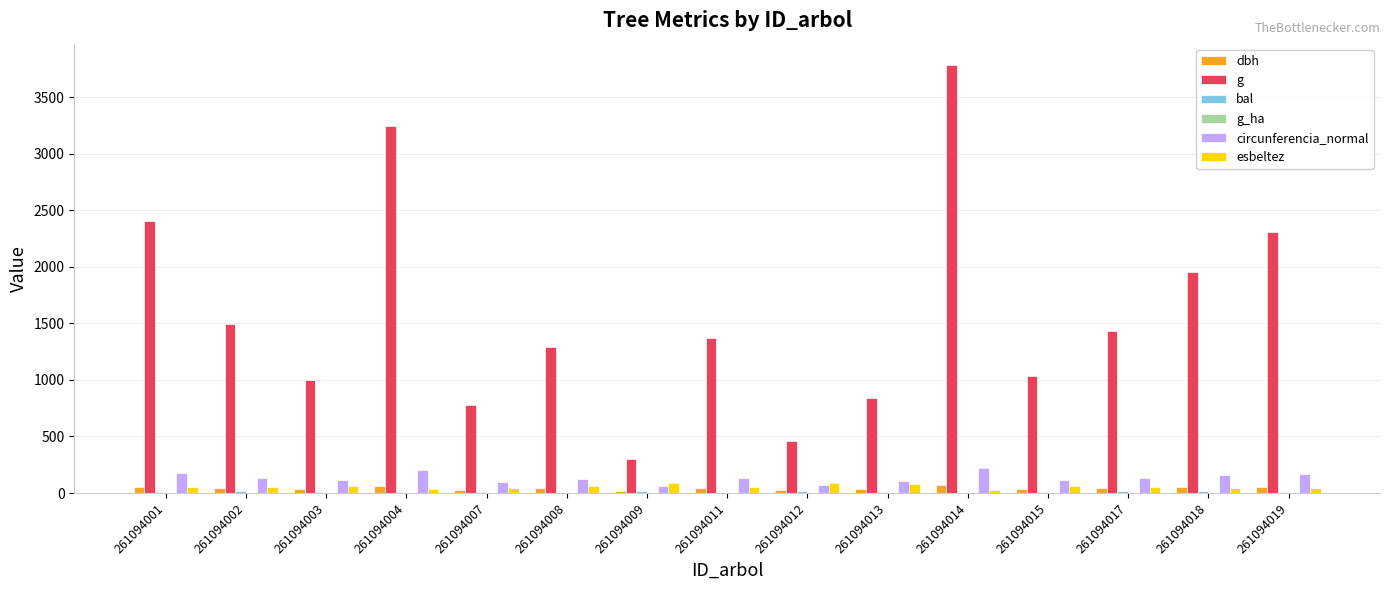

What is the greatest value displayed?

3782.8